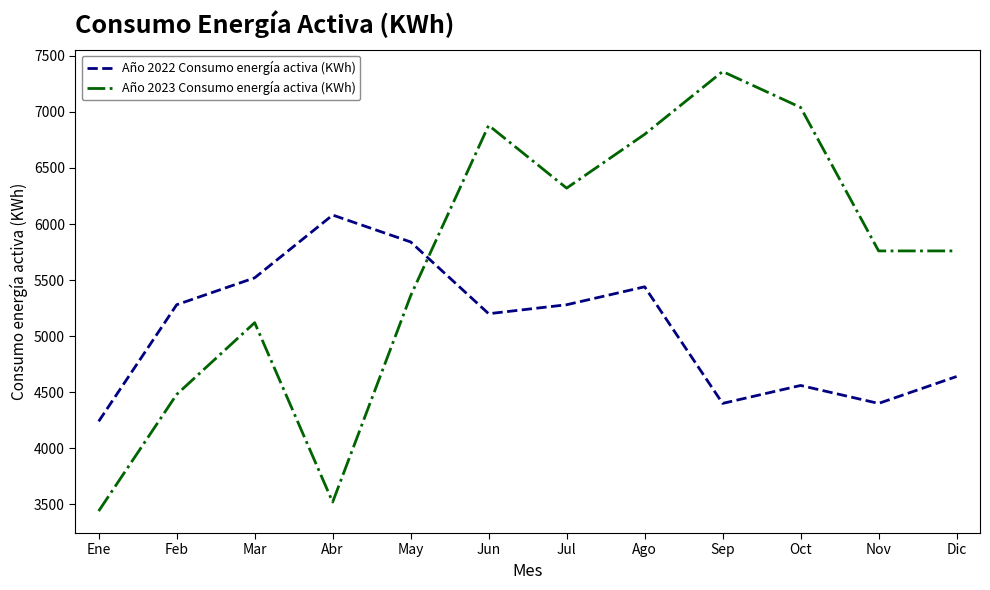

What is the minimum value shown in the chart?

3440